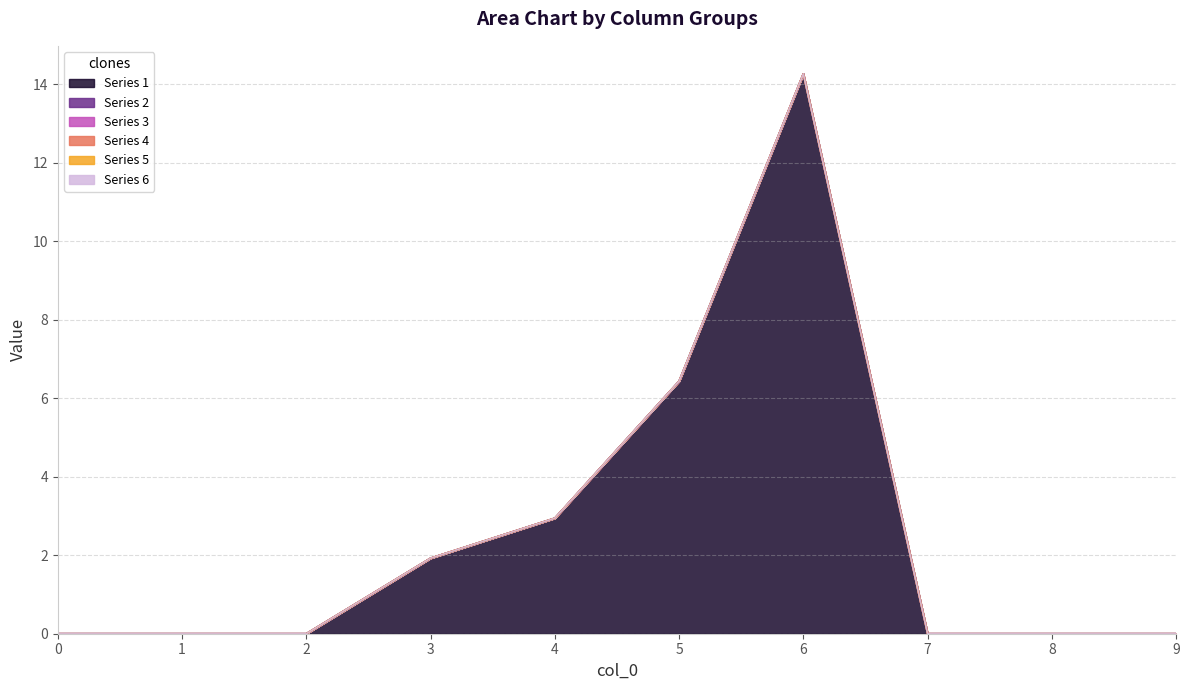

Reading left to right, extract all data points from this chart.

1: 0=0.0	1=0.0	2=0.0	3=1.9	4=2.9	5=6.4	6=14.3	7=0.0	8=0.0	9=0.0
2: 0=0.0	1=0.0	2=0.0	3=0.0	4=0.0	5=0.0	6=0.0	7=0.0	8=0.0	9=0.0
3: 0=0.0	1=0.0	2=0.0	3=0.0	4=0.0	5=0.0	6=0.0	7=0.0	8=0.0	9=0.0
4: 0=0.0	1=0.0	2=0.0	3=0.0	4=0.0	5=0.0	6=0.0	7=0.0	8=0.0	9=0.0
5: 0=0.0	1=0.0	2=0.0	3=0.0	4=0.0	5=0.0	6=0.0	7=0.0	8=0.0	9=0.0
6: 0=0.0	1=0.0	2=0.0	3=0.0	4=0.0	5=0.0	6=0.0	7=0.0	8=0.0	9=0.0